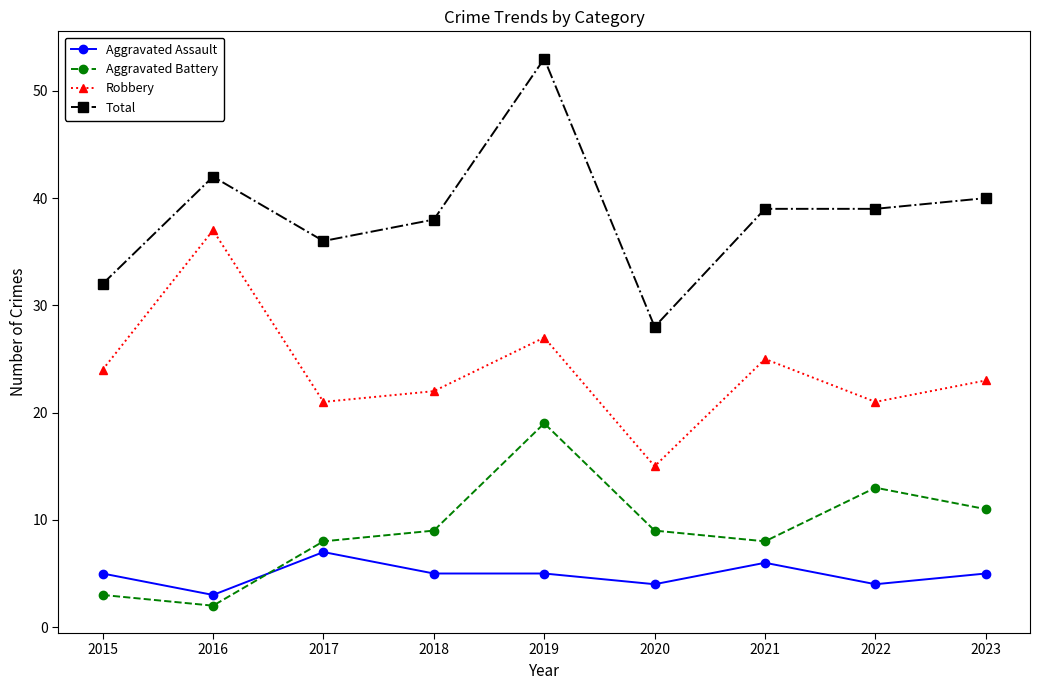

True or false: Robbery and Aggravated Battery intersect in this chart.

False